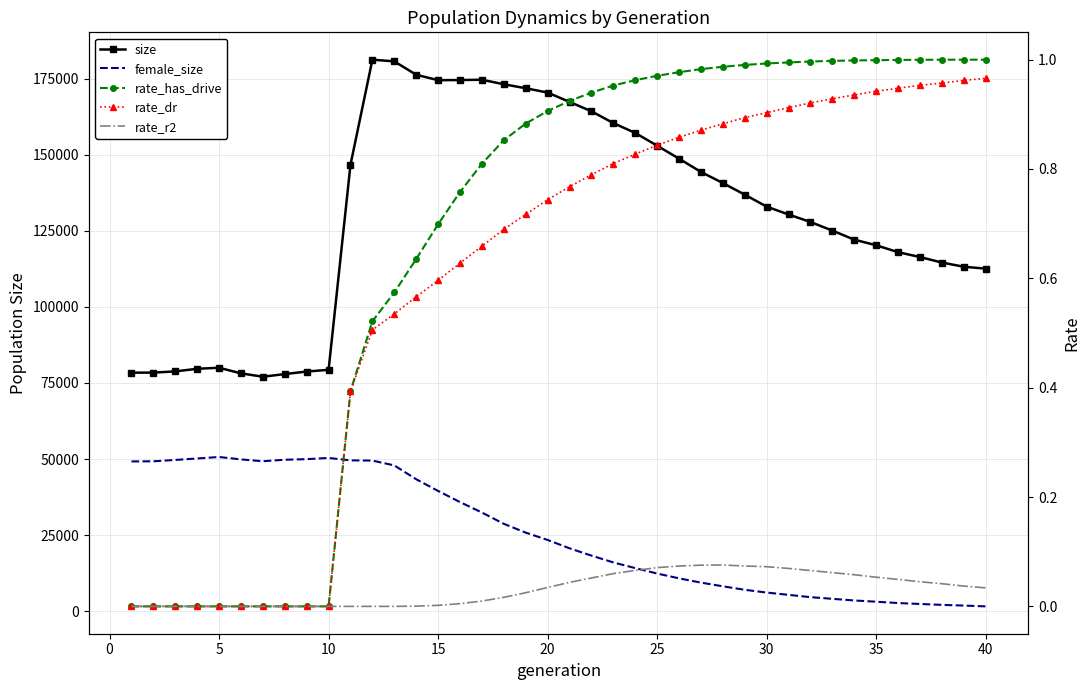

How many data points in rate_dr are above 0?

30